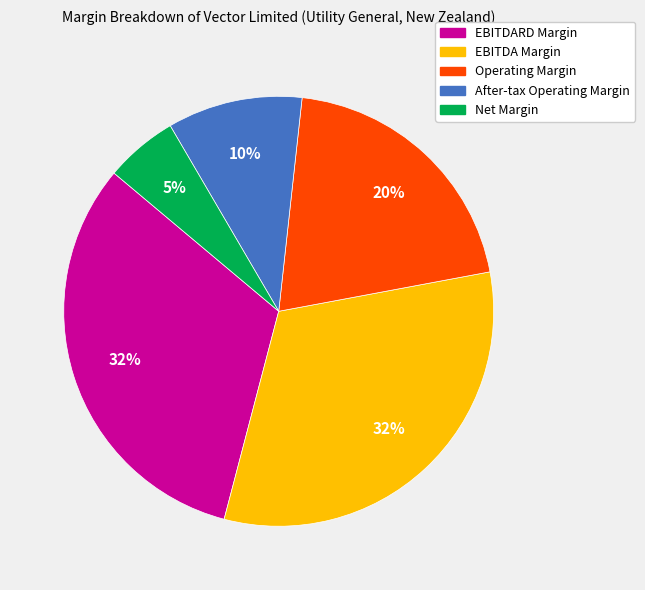

To the nearest percent, what is the average slice percentage?

20%